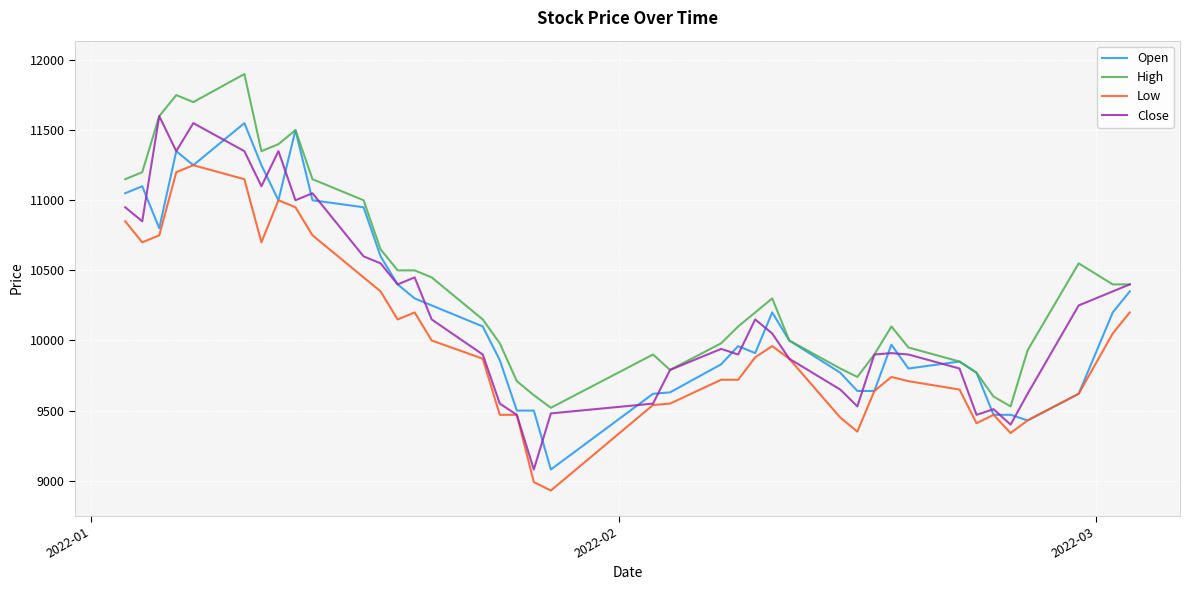

Which series has the largest total across all categories?

High